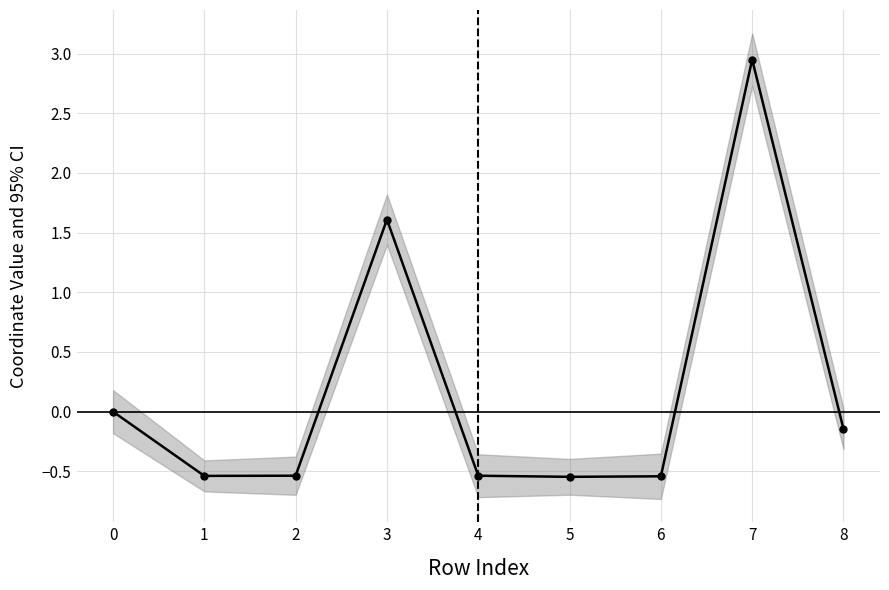

How many data points does each series have?

9